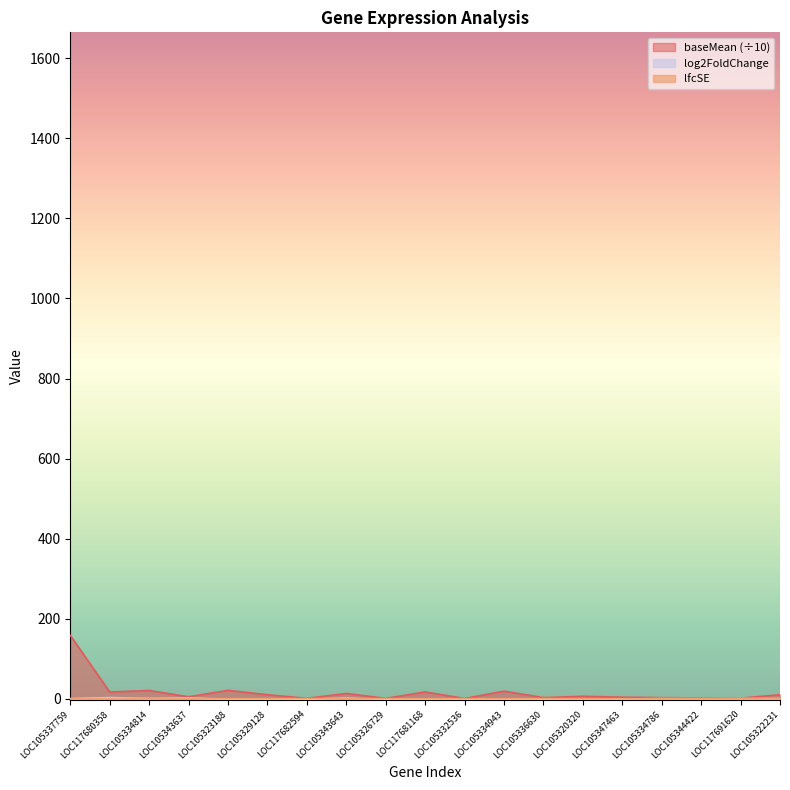

True or false: lfcSE and baseMean cross at least once.

False